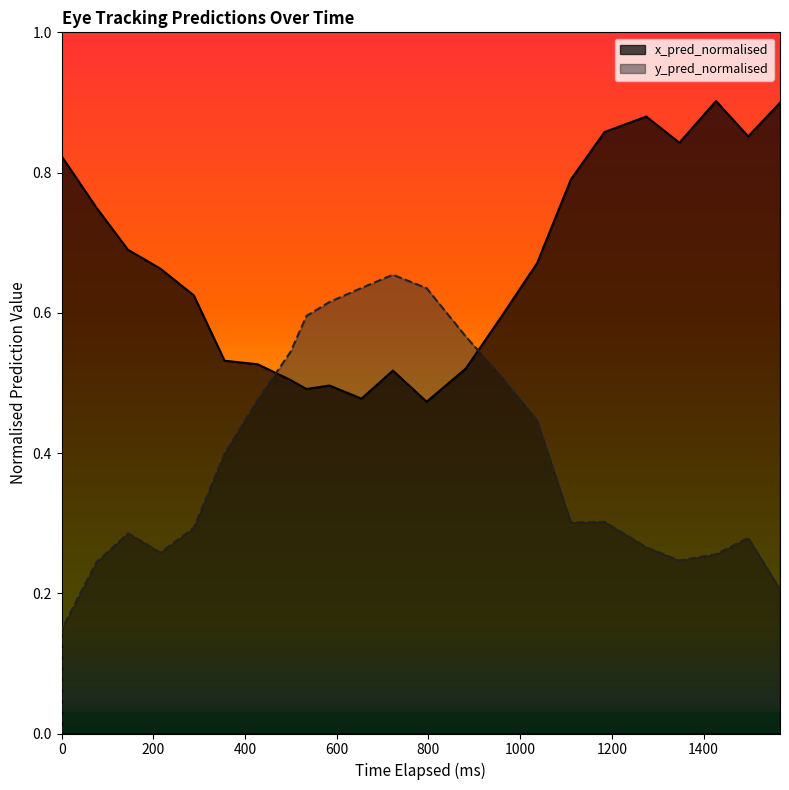

Rank the series at 1200 from lowest to highest value.

y_pred_normalised, x_pred_normalised